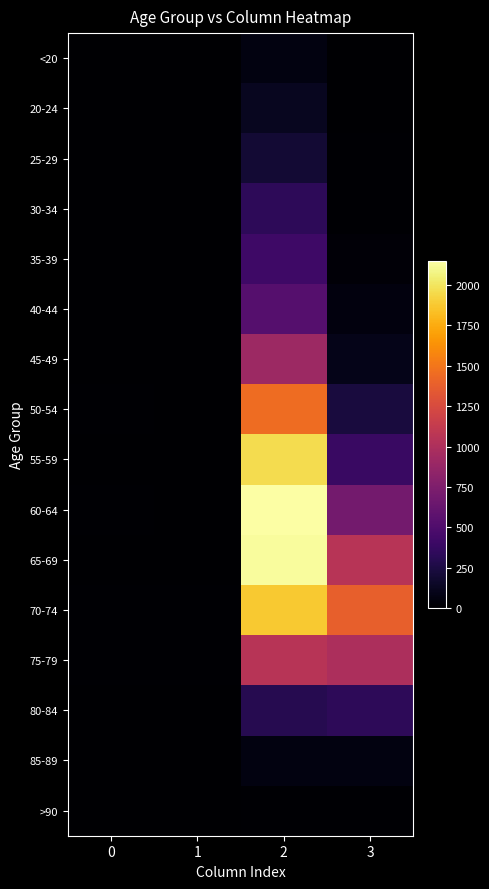

What is the maximum value shown in the chart?

2151